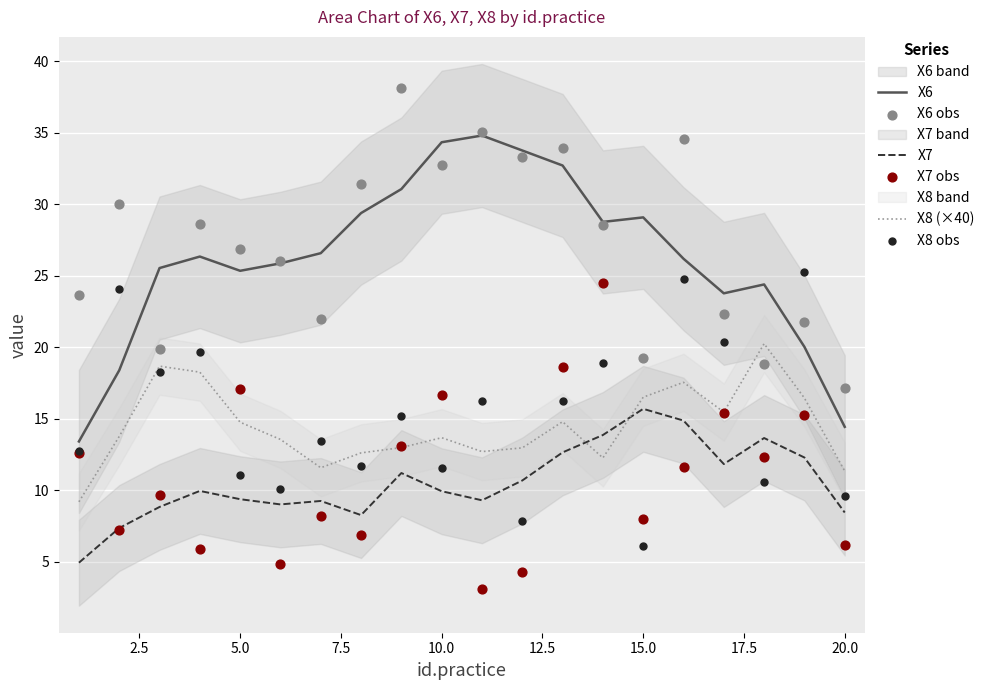

Which series contains the lowest Y value?

X7 obs